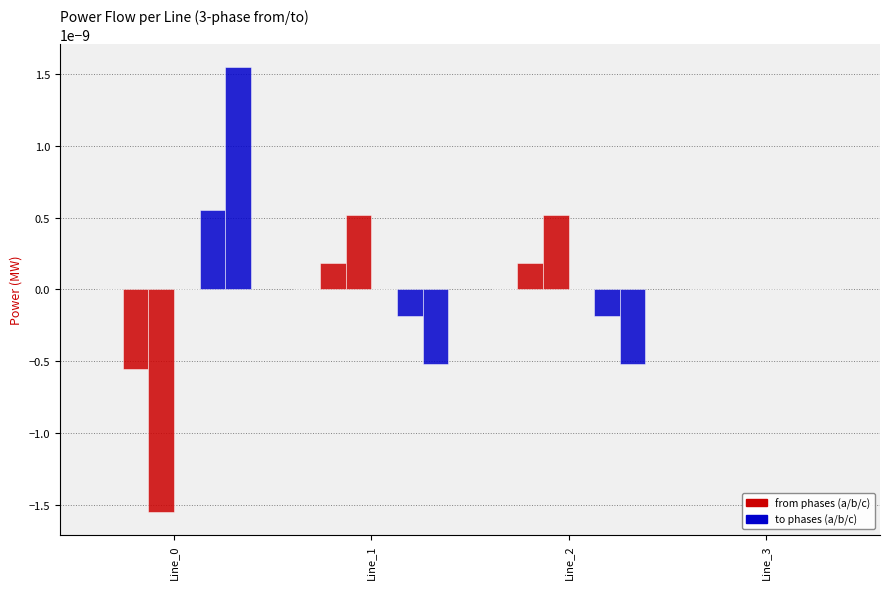

How many data points does each series have?

4